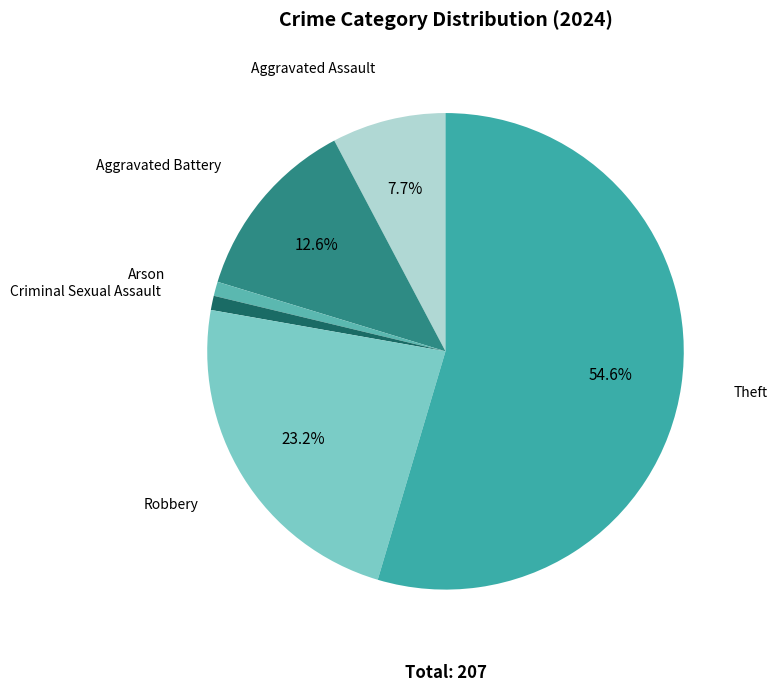

How many slices are in this pie chart?

6